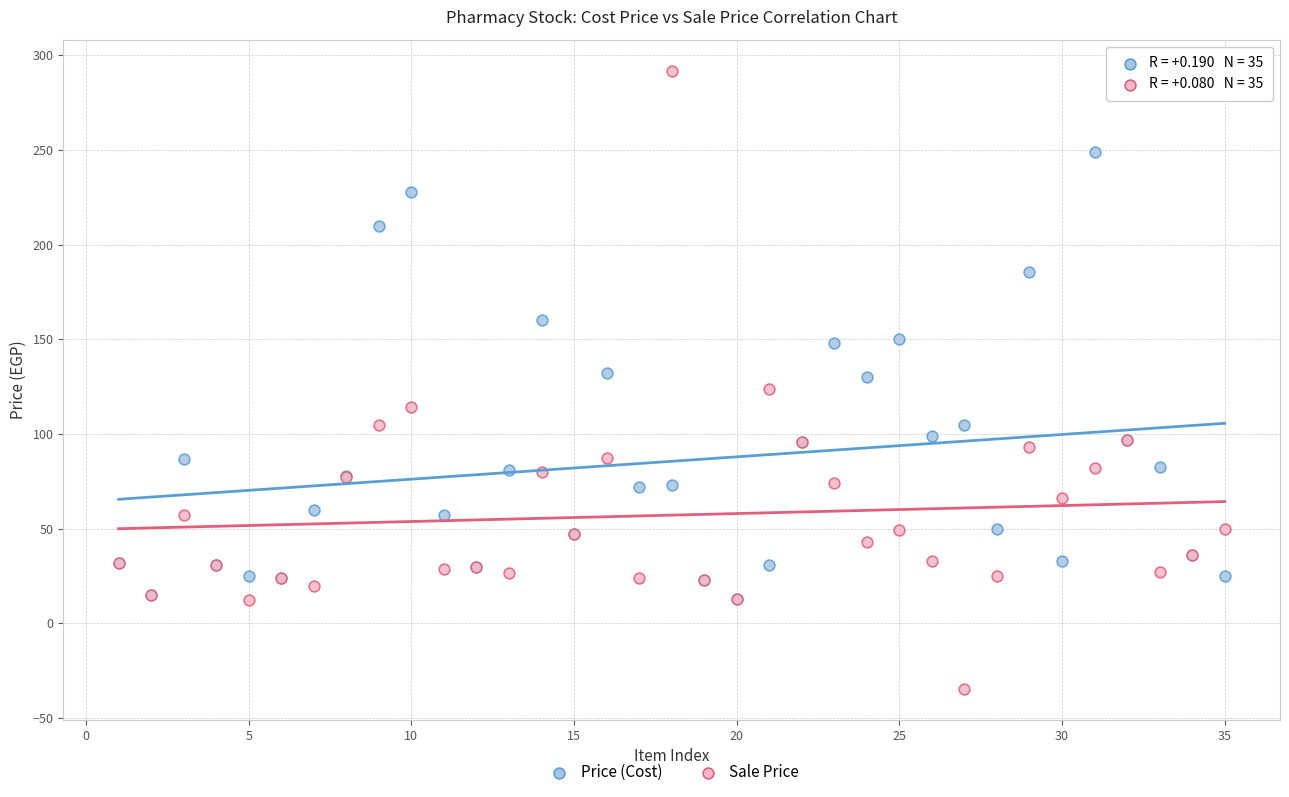

Which series contains the lowest Y value?

Sale Price